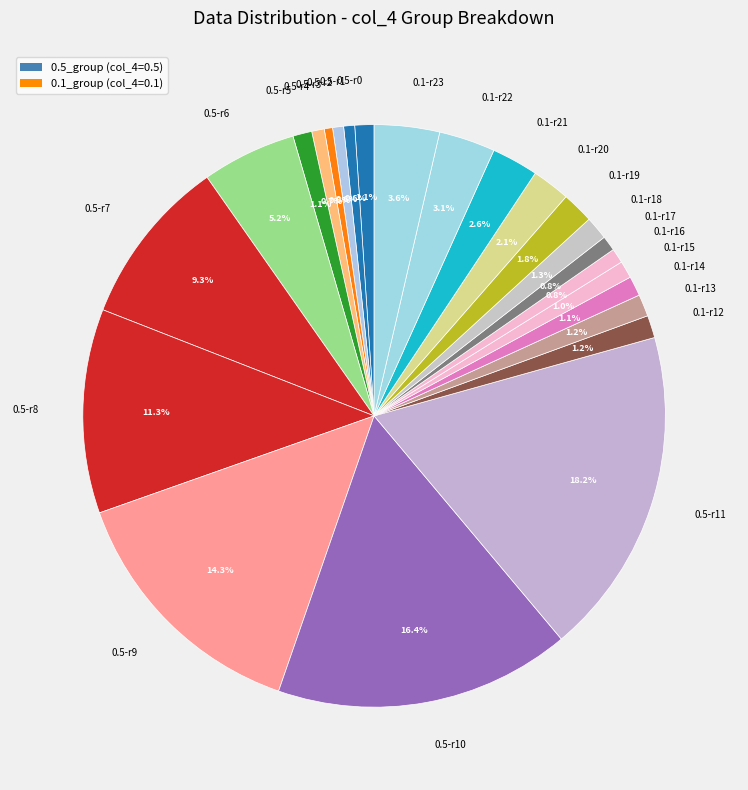

Which has a higher value, 0.5-r6 or 0.1-r20?

0.5-r6